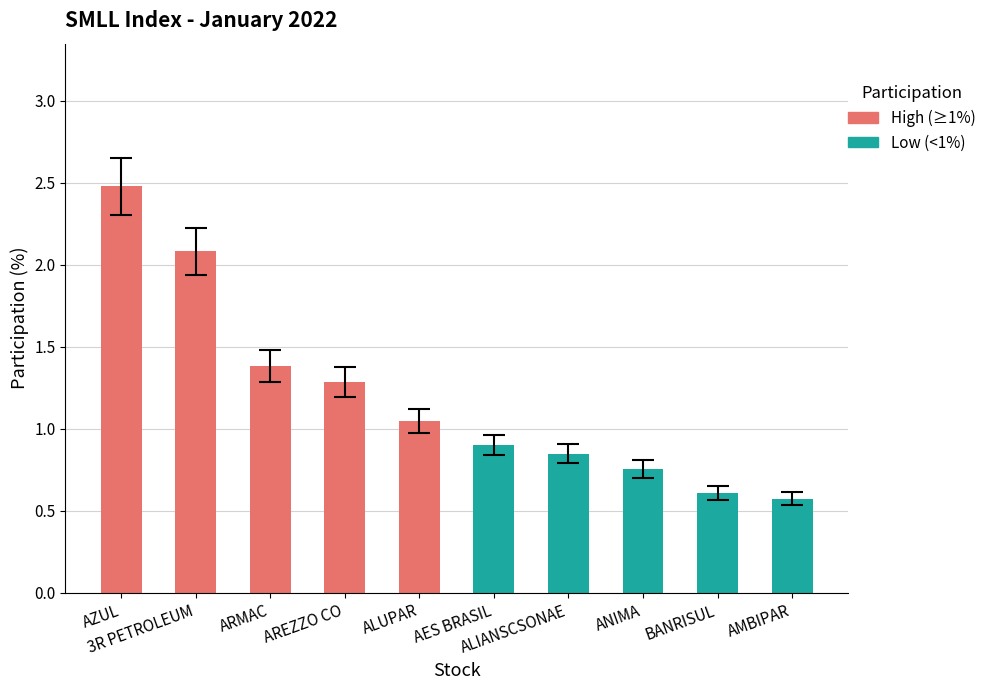

What is the smallest value displayed?

0.6